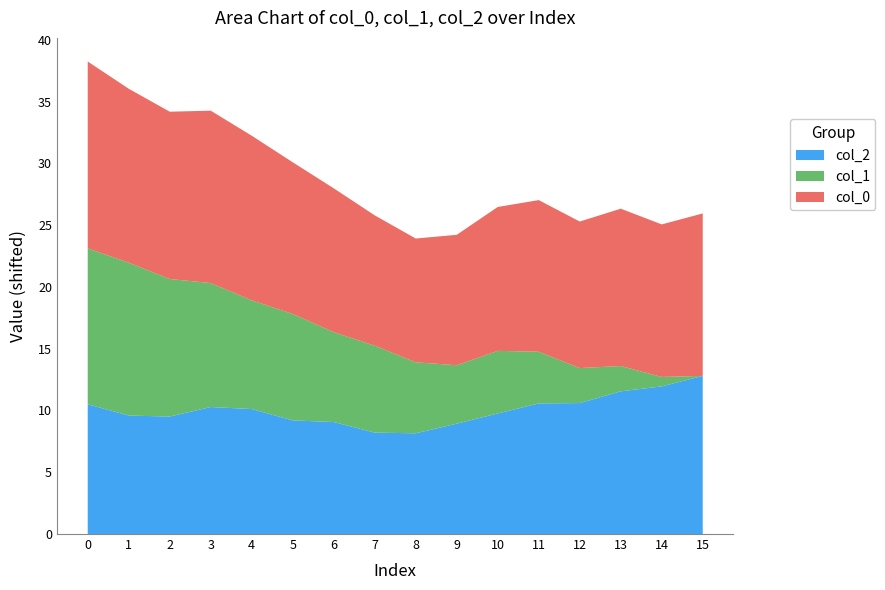

True or false: col_2 has a value of 5.6 at 8.

False